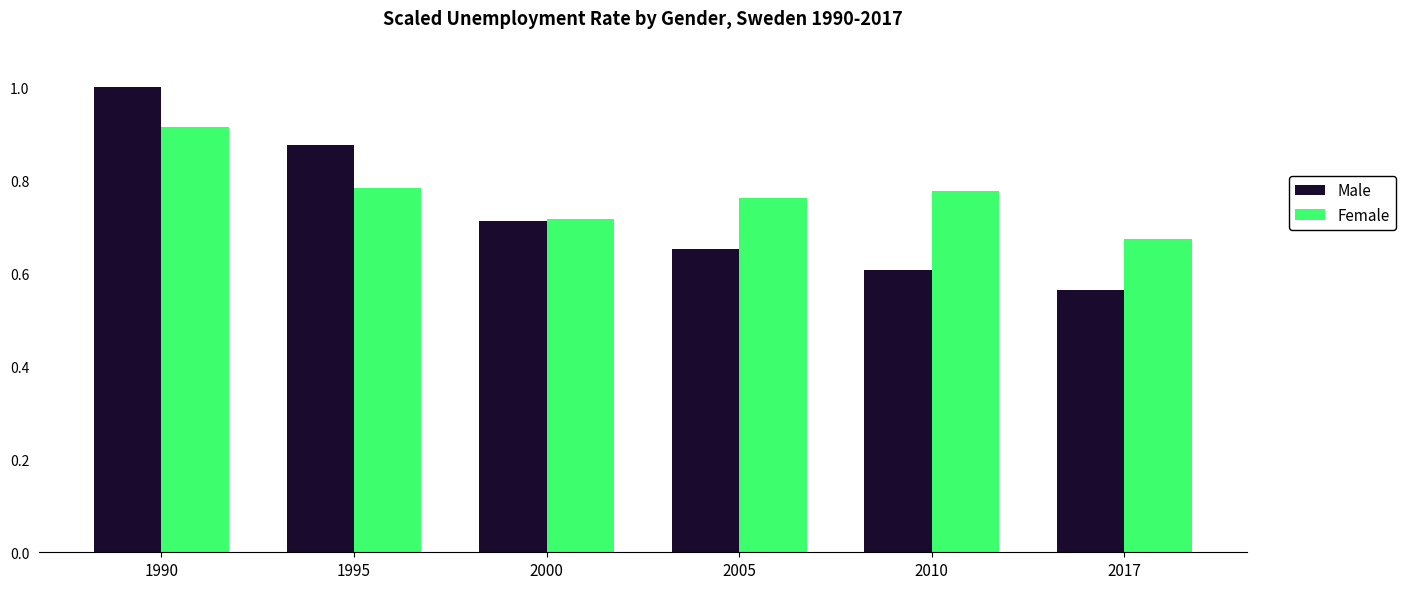

Are the bars horizontal?

No